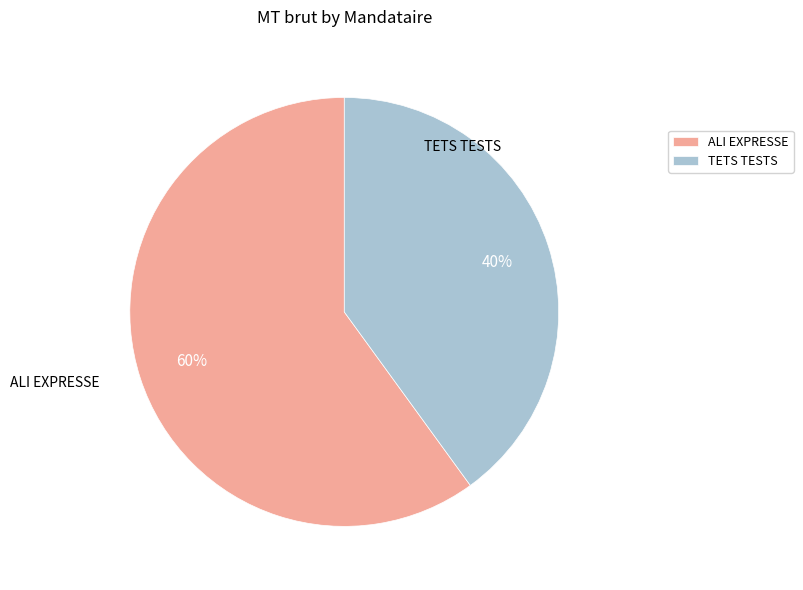

Is it true that ALI EXPRESSE is 46% of the pie?

False